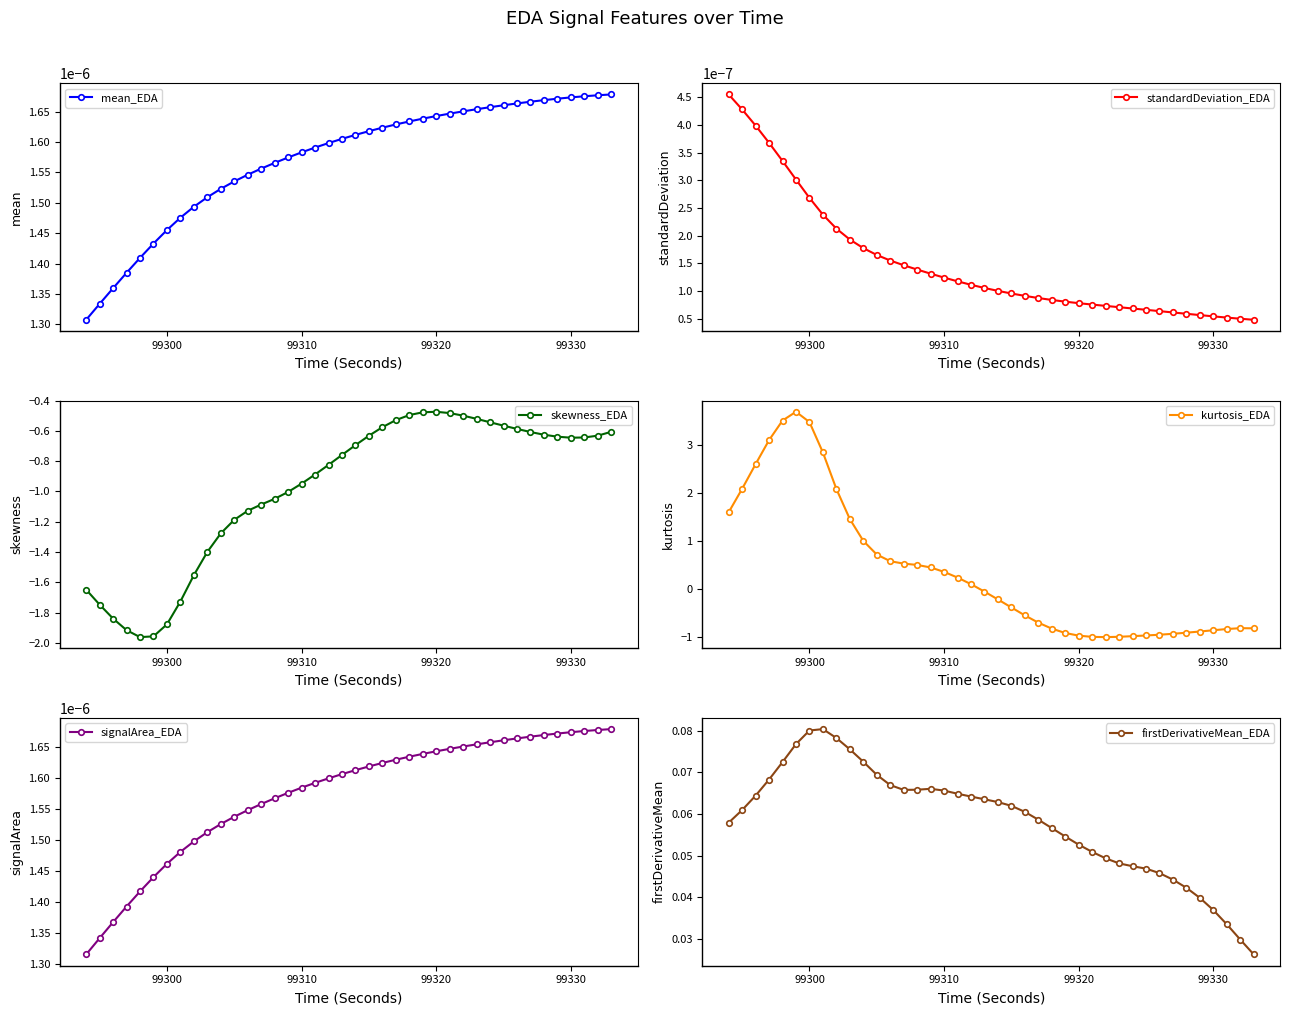

True or false: standardDeviation_EDA and firstDerivativeMean_EDA intersect in this chart.

False